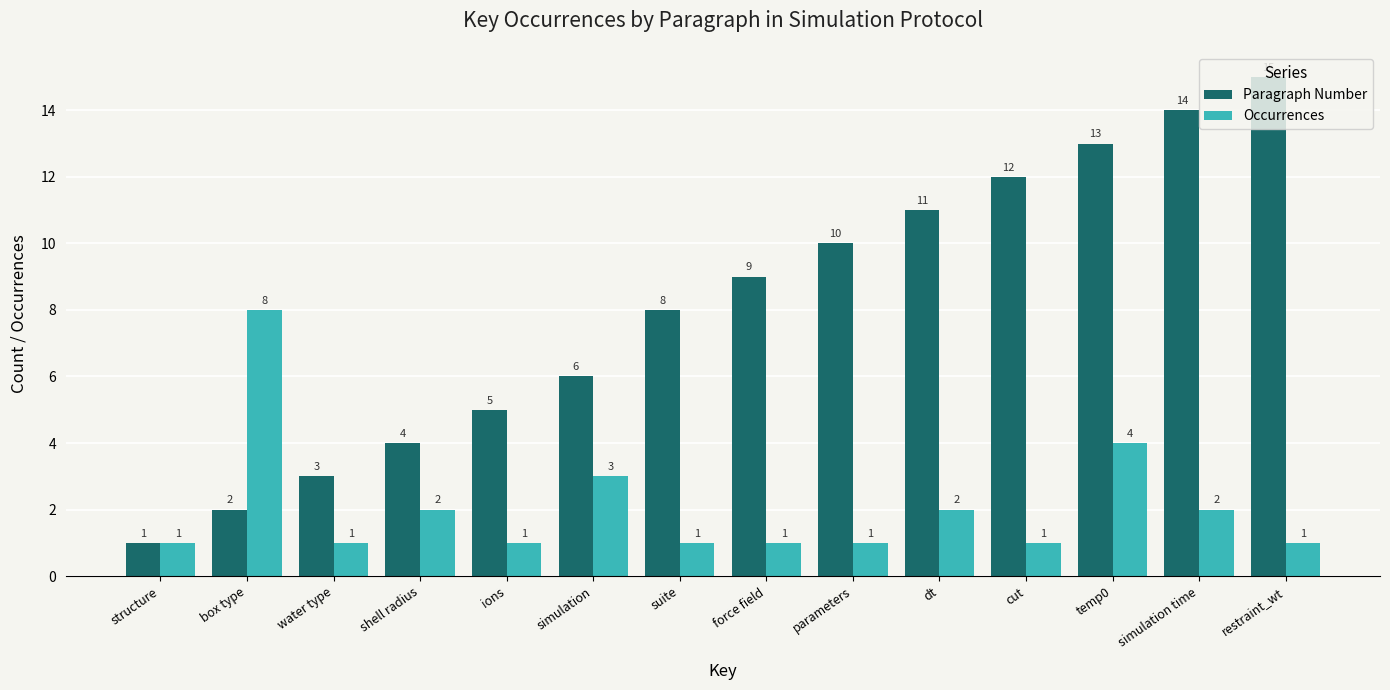

True or false: Paragraph Number has a value of 14 at parameters.

False